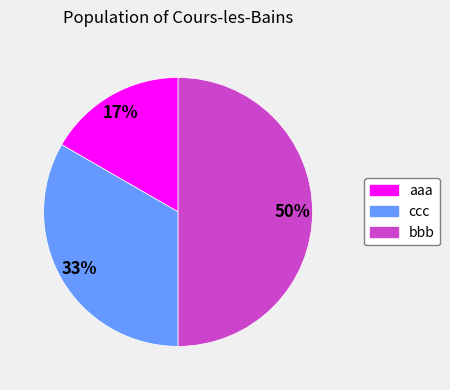

Does aaa account for over 50% of the chart?

No